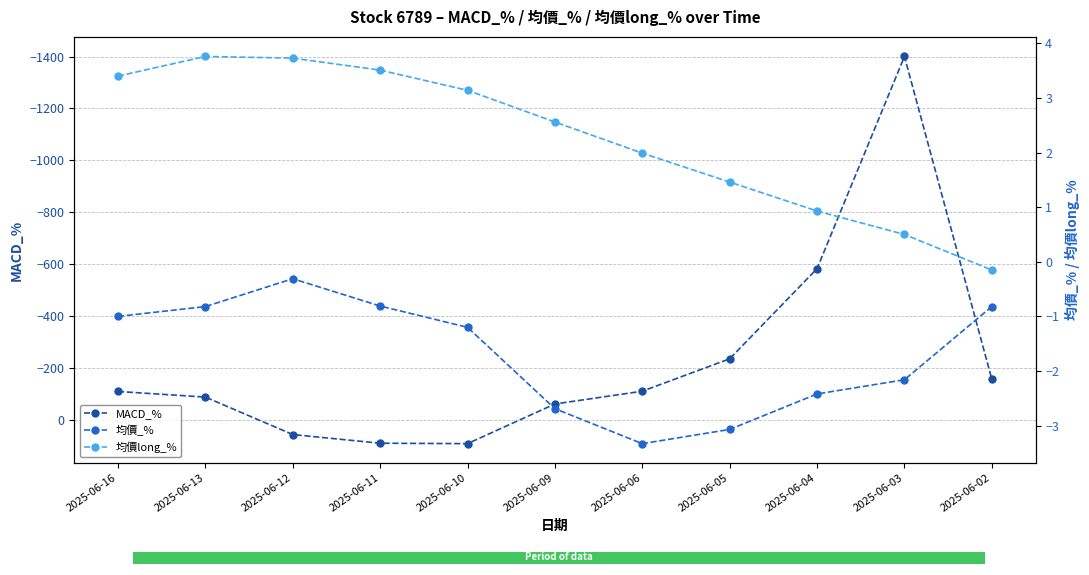

Which series changed the most between 2025-06-11 and 2025-06-02?

MACD_%